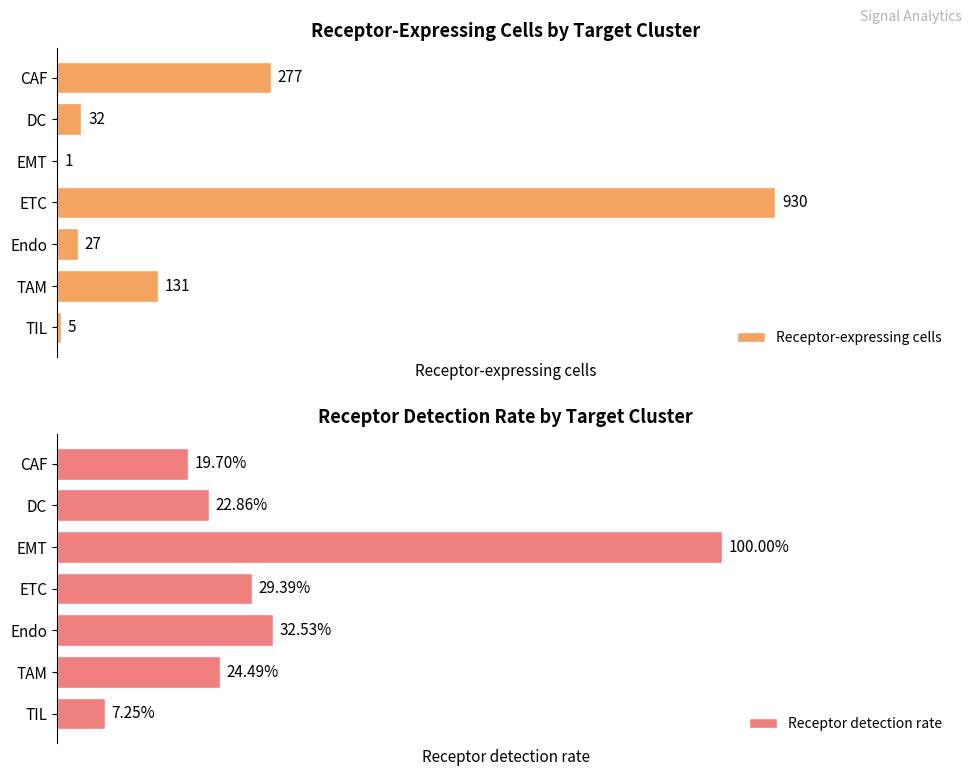

At which label is Receptor-expressing cells closest to 465?

CAF